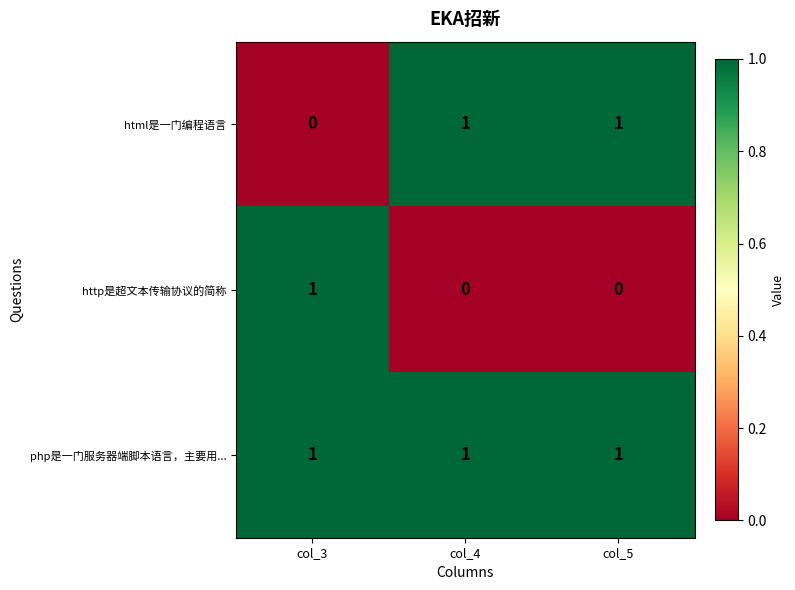

How many distinct data groups are displayed?

3